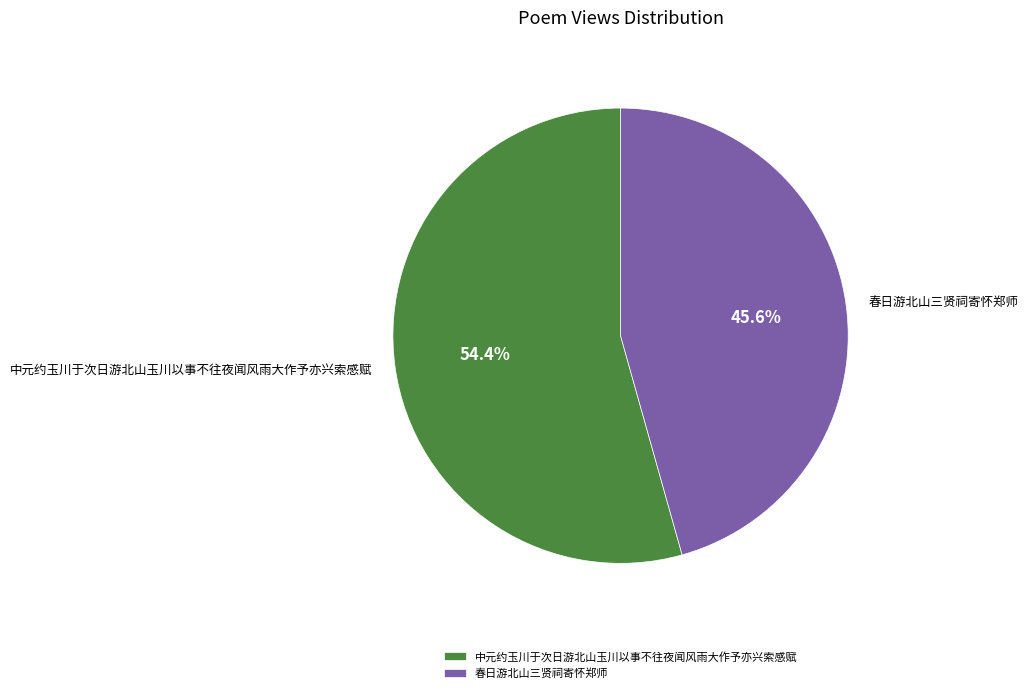

Is it true that 中元约玉川于次日游北山玉川以事不往夜闻风雨大作予亦兴索感赋 is 66% of the pie?

False